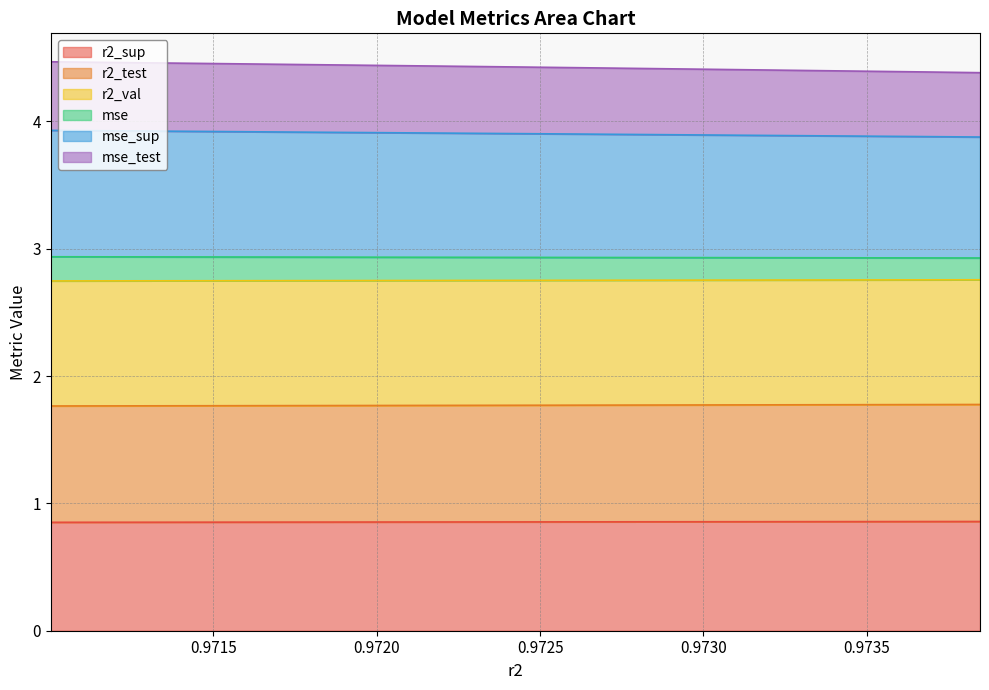

True or false: mse_test and r2_val cross at least once.

False